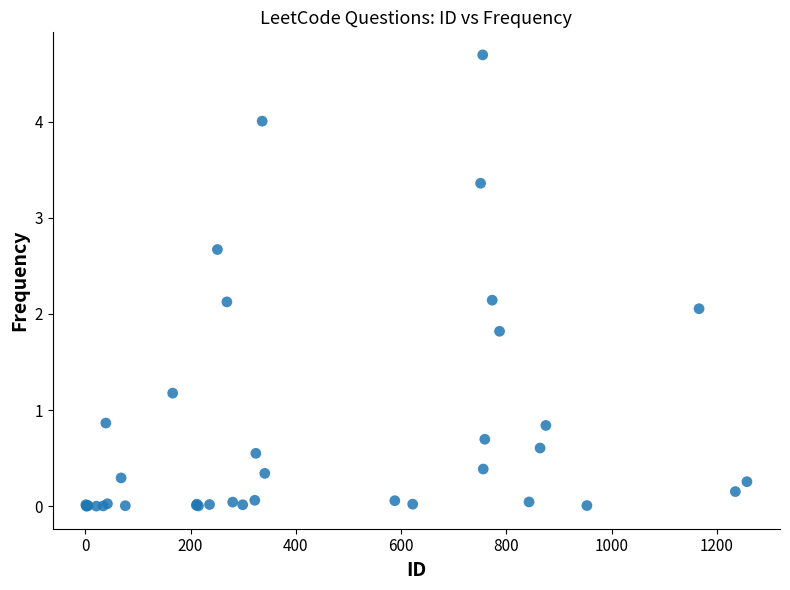

What Y value in the scatter plot is closest to 2?

2.1